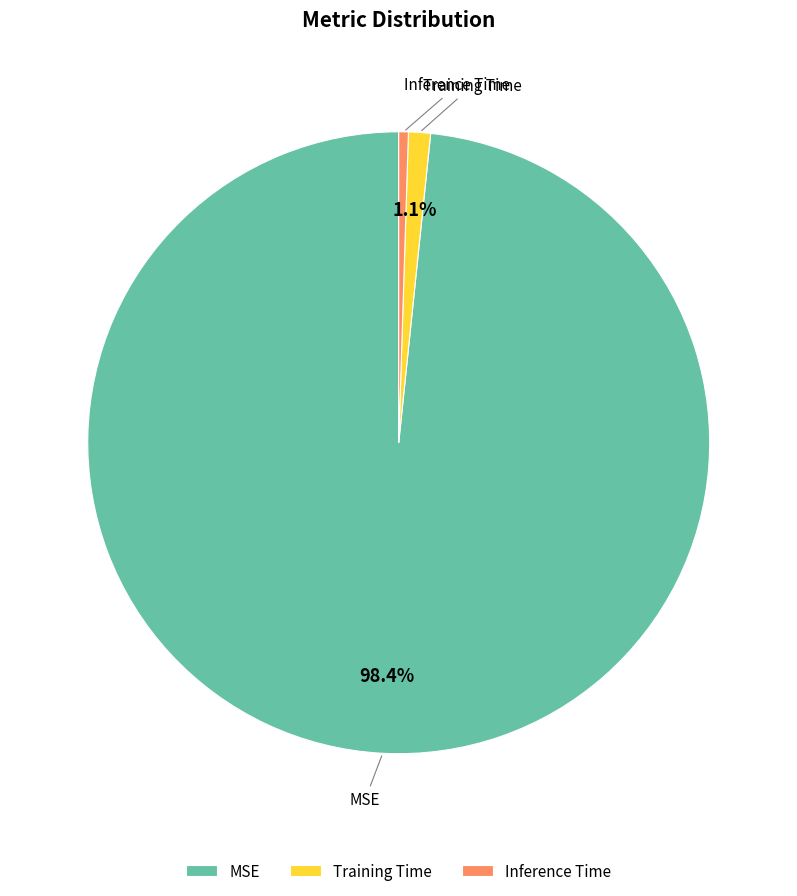

To the nearest percent, what portion does MSE represent?

98%